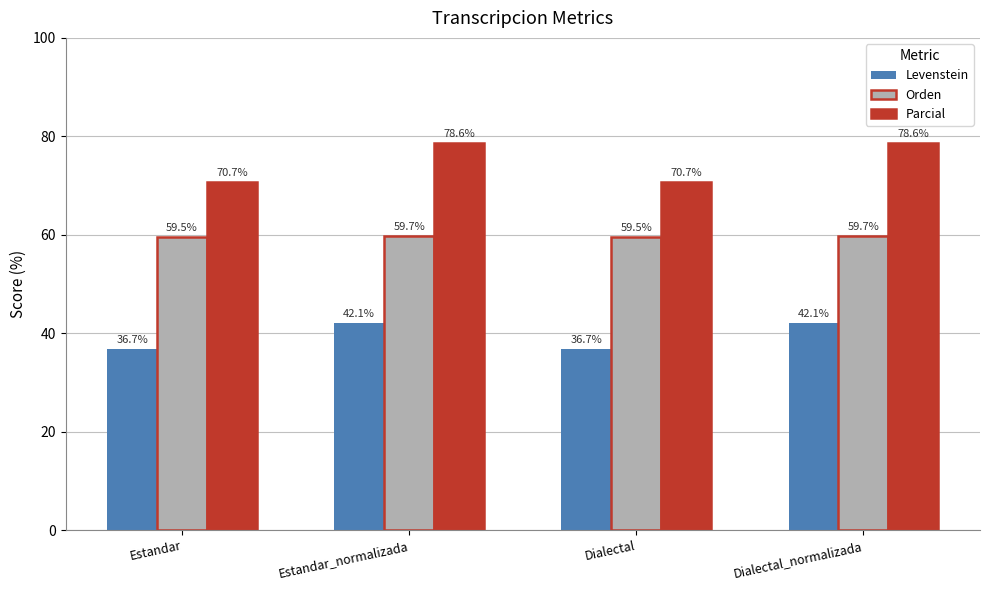

At which label does Levenstein first exceed 42?

Estandar_normalizada